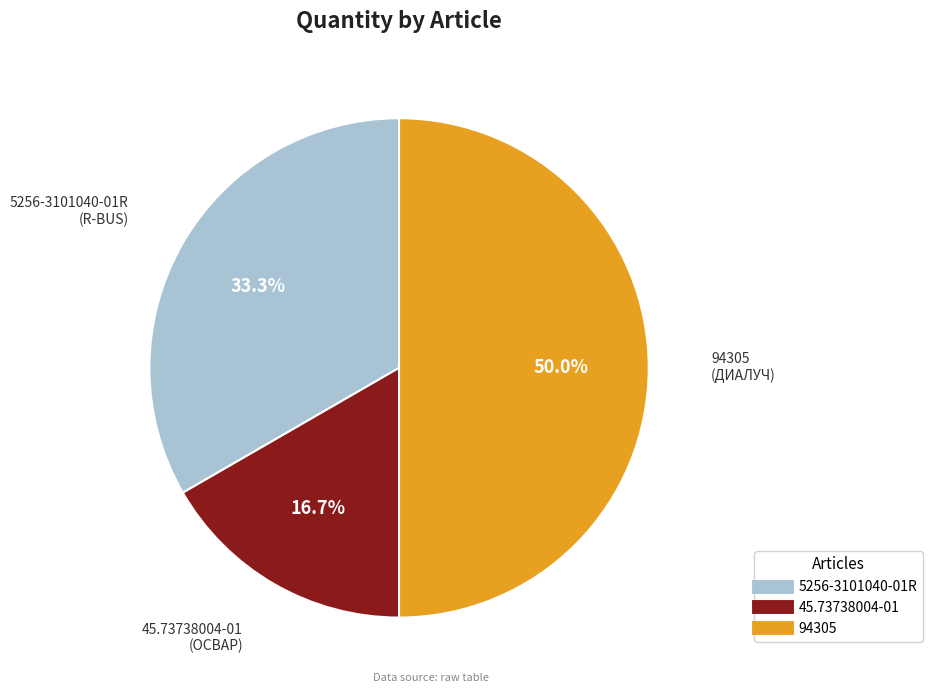

Combined, what portion of the pie is 45.73738004-01 and 5256-3101040-01R?

50.0%